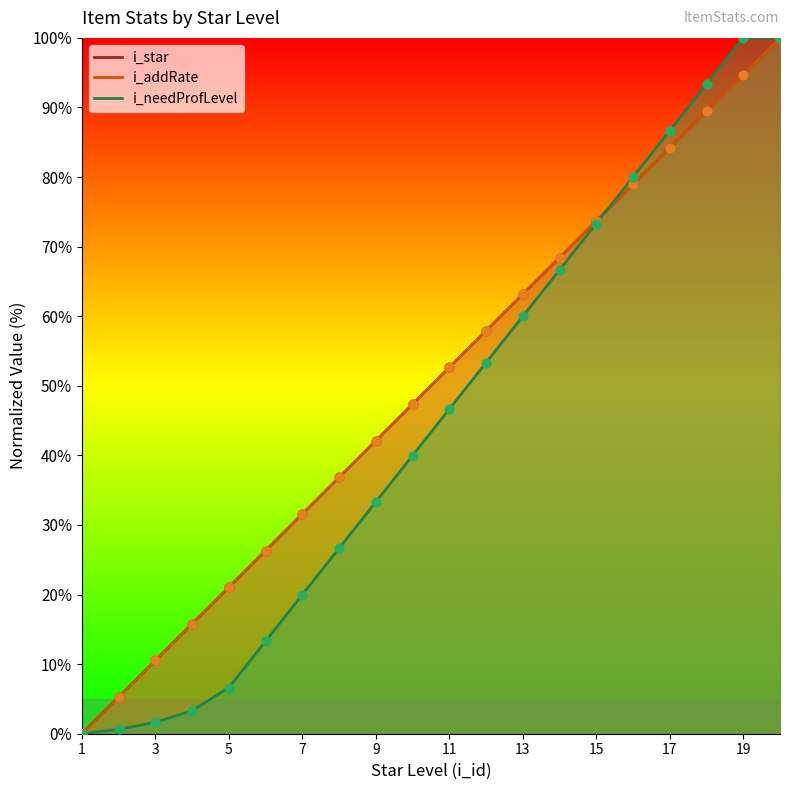

Which series contains the lowest Y value?

i_star